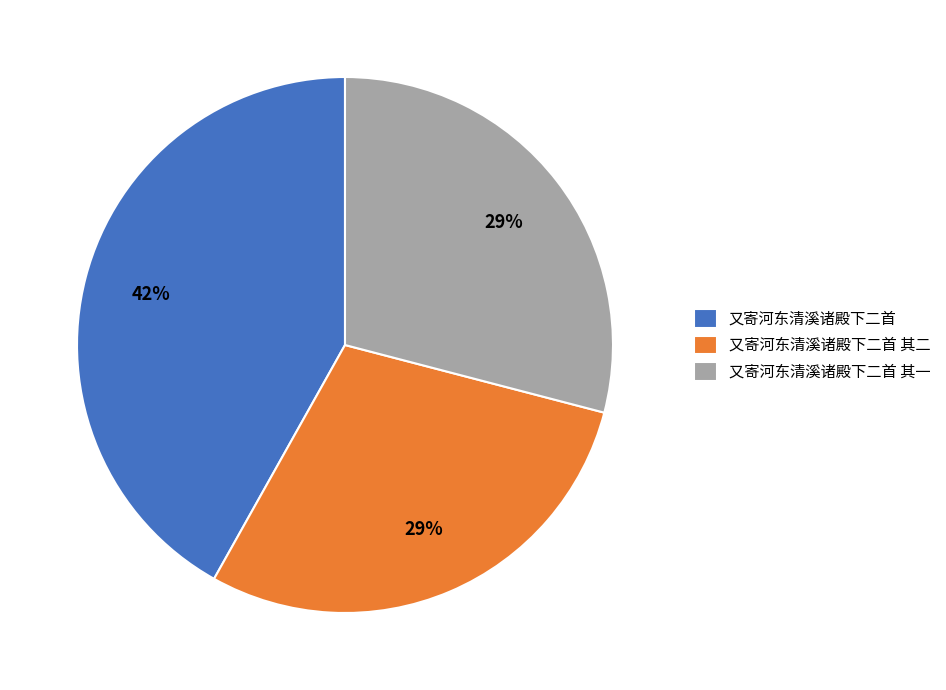

Which slice is the largest?

又寄河东清溪诸殿下二首